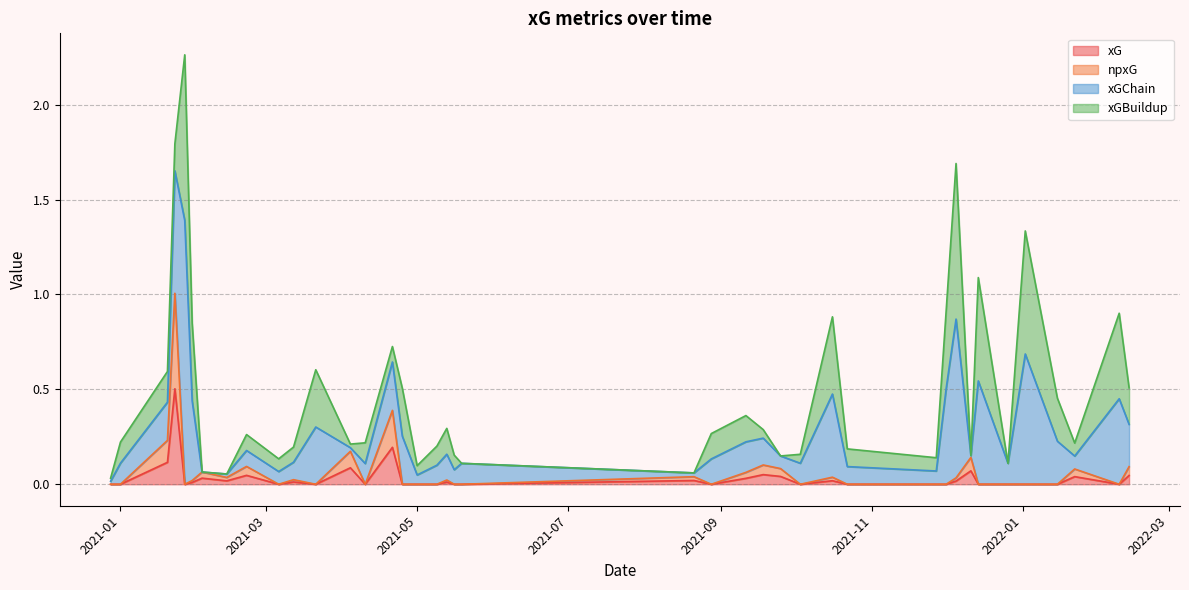

Rank the categories by npxG value from highest to lowest.

2021-01-23, 2021-04-21, 2021-01-20, 2021-04-04, 2021-12-11, 2021-09-18, 2021-02-21, 2022-02-13, 2021-09-25, 2022-01-22, 2021-02-03, 2021-09-11, 2021-08-21, 2021-10-16, 2021-02-13, 2021-12-05, 2021-03-12, 2021-05-13, 2021-01-30, 2022-02-09, 2022-01-15, 2022-01-02, 2021-12-26, 2021-12-14, 2021-12-01, 2021-11-27, 2021-10-22, 2021-10-03, 2021-08-28, 2021-05-19, 2021-05-16, 2021-05-09, 2021-05-01, 2021-04-25, 2021-04-10, 2021-03-21, 2021-03-06, 2021-01-27, 2021-01-01, 2020-12-28